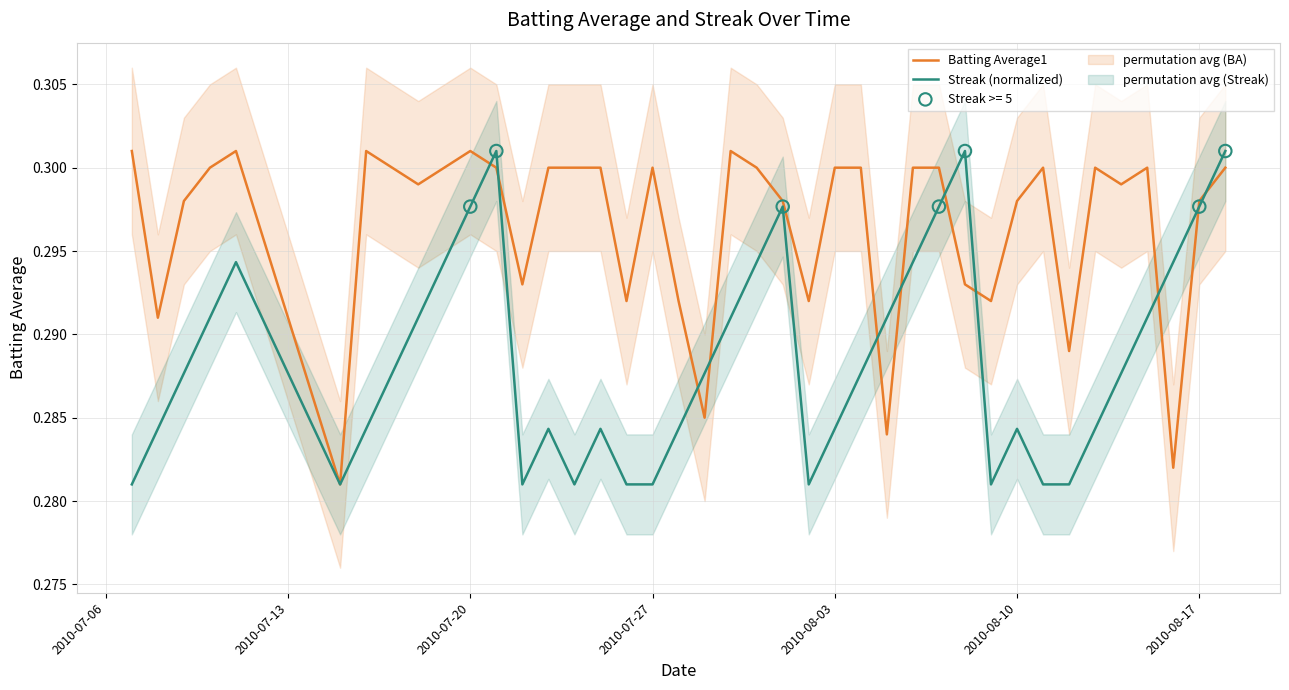

Is the value of Streak (normalized) at 2010-07-13 greater than the value of Batting Average1 at 20?

No